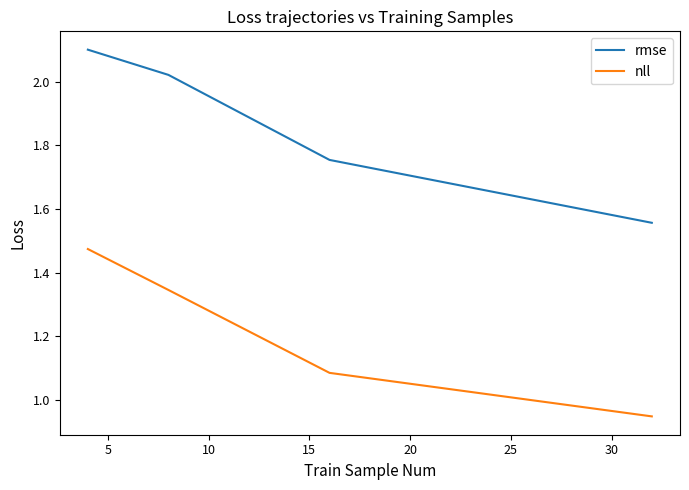

Which series has the widest spread of values?

rmse